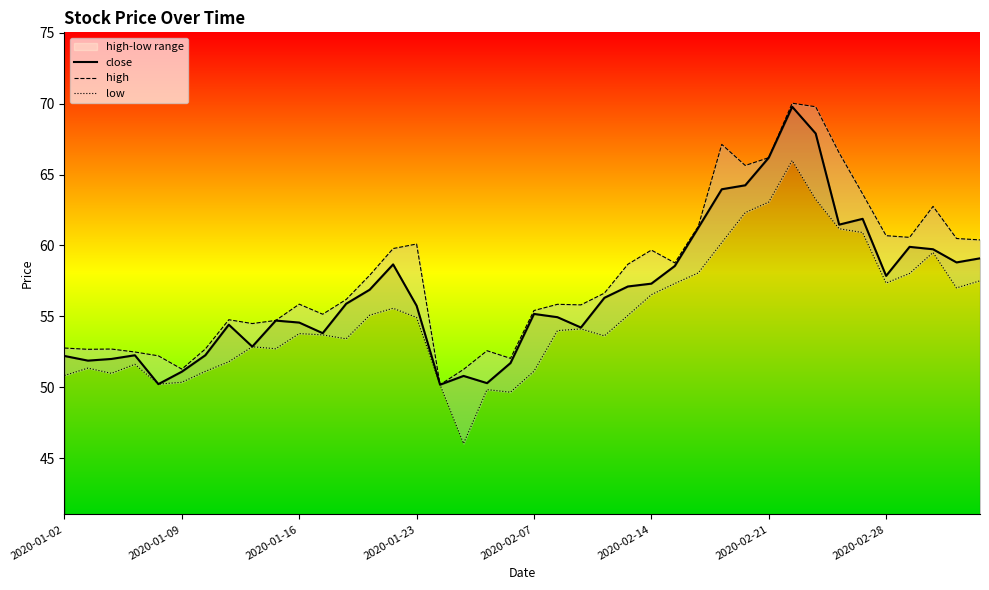

At how many categories does at least one series exceed 51?

39